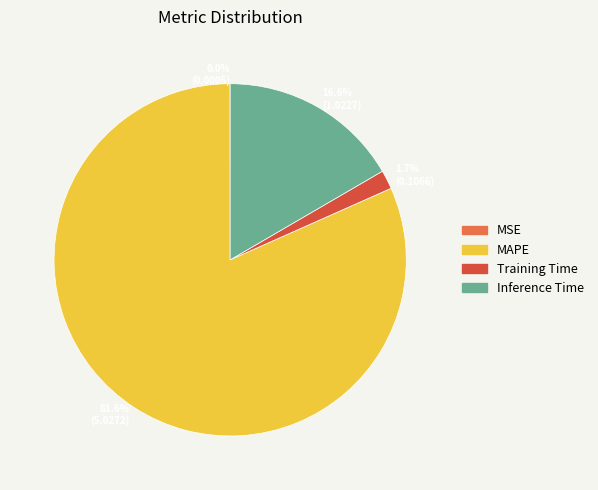

Which category has the biggest portion of the pie?

MAPE